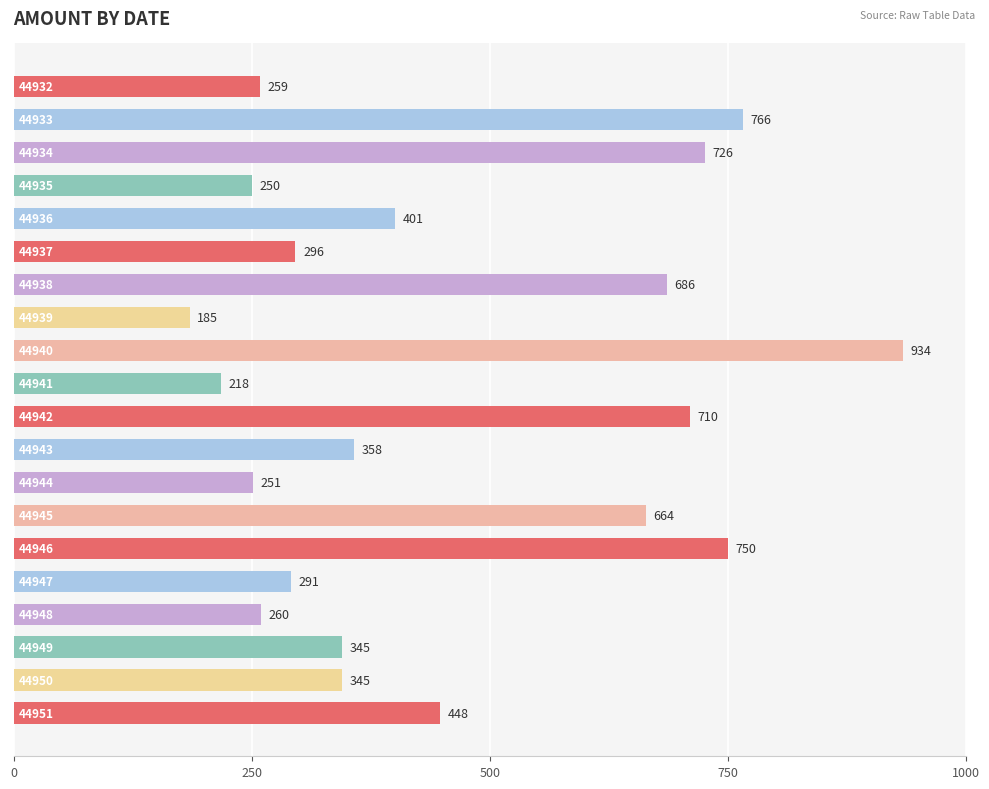

How many data points are less than 358?

10